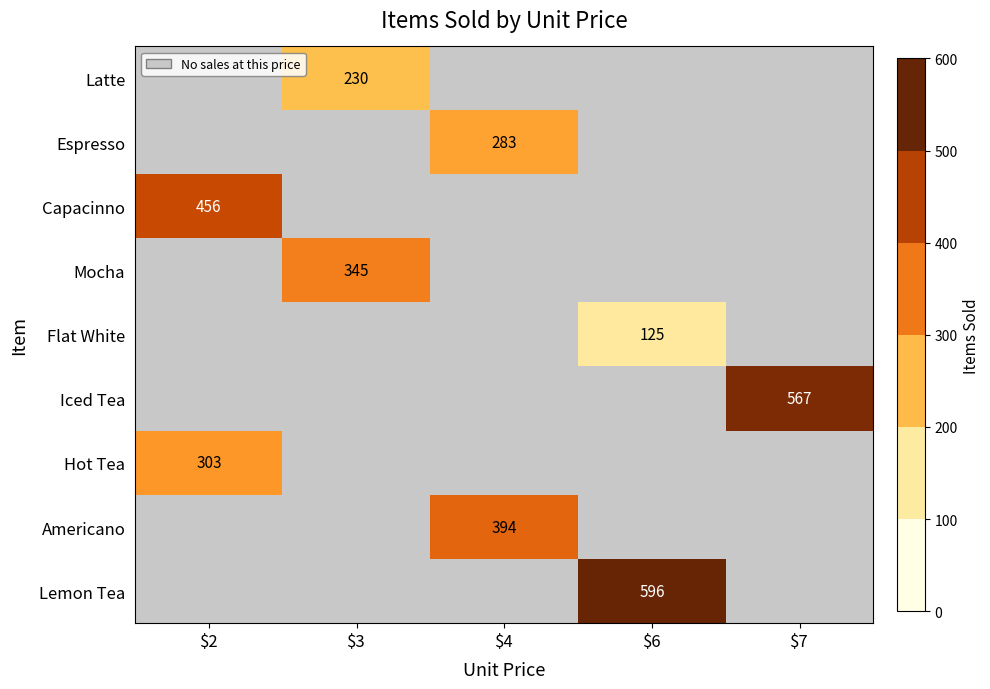

What is the minimum value shown in the chart?

125.0